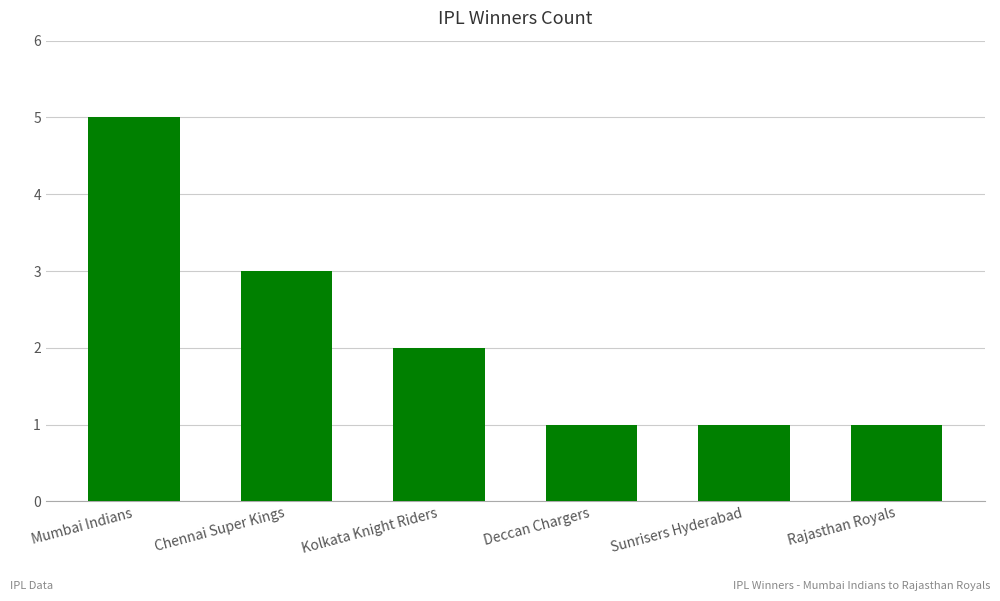

What is the maximum value shown in the chart?

5